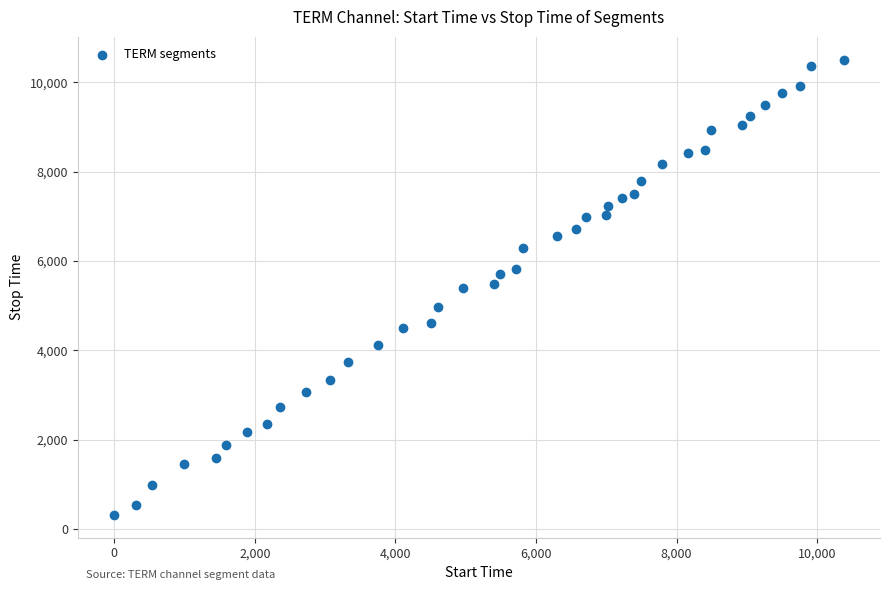

What is the range of Y values (max minus min)?

10193